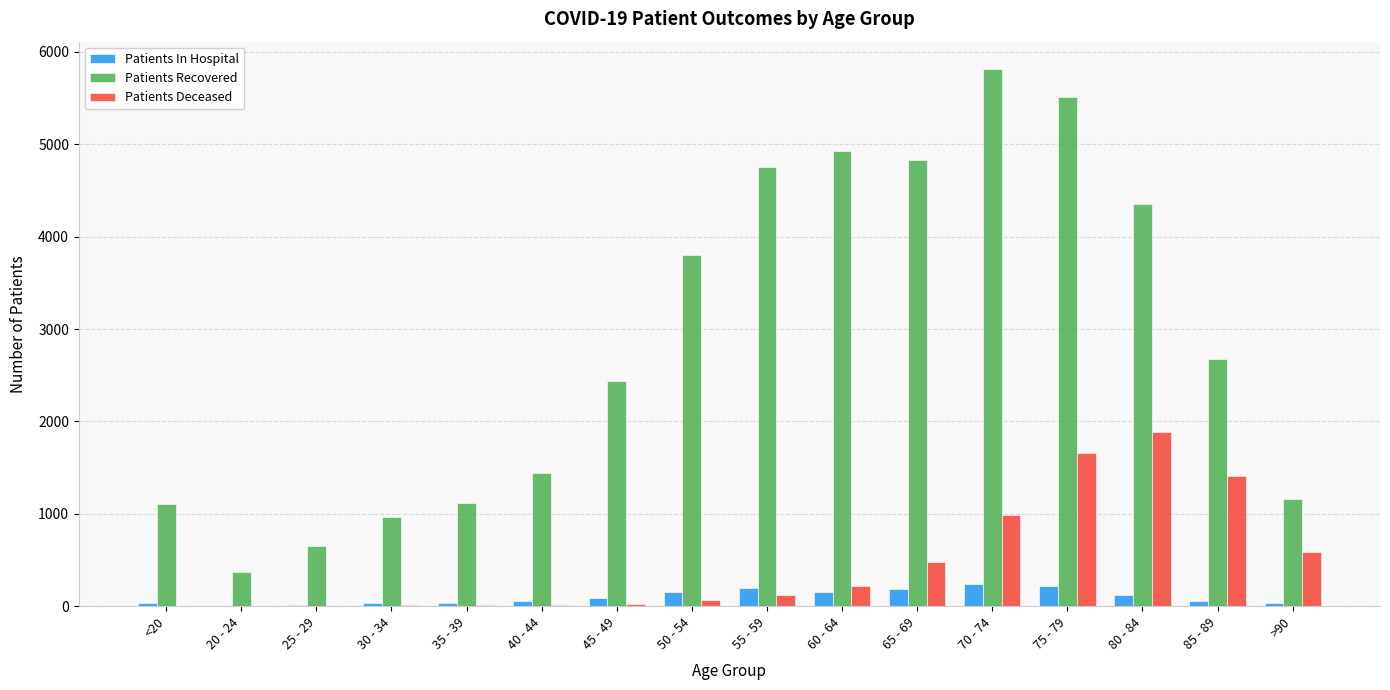

What is the highest value of the Patients Recovered series?

5820